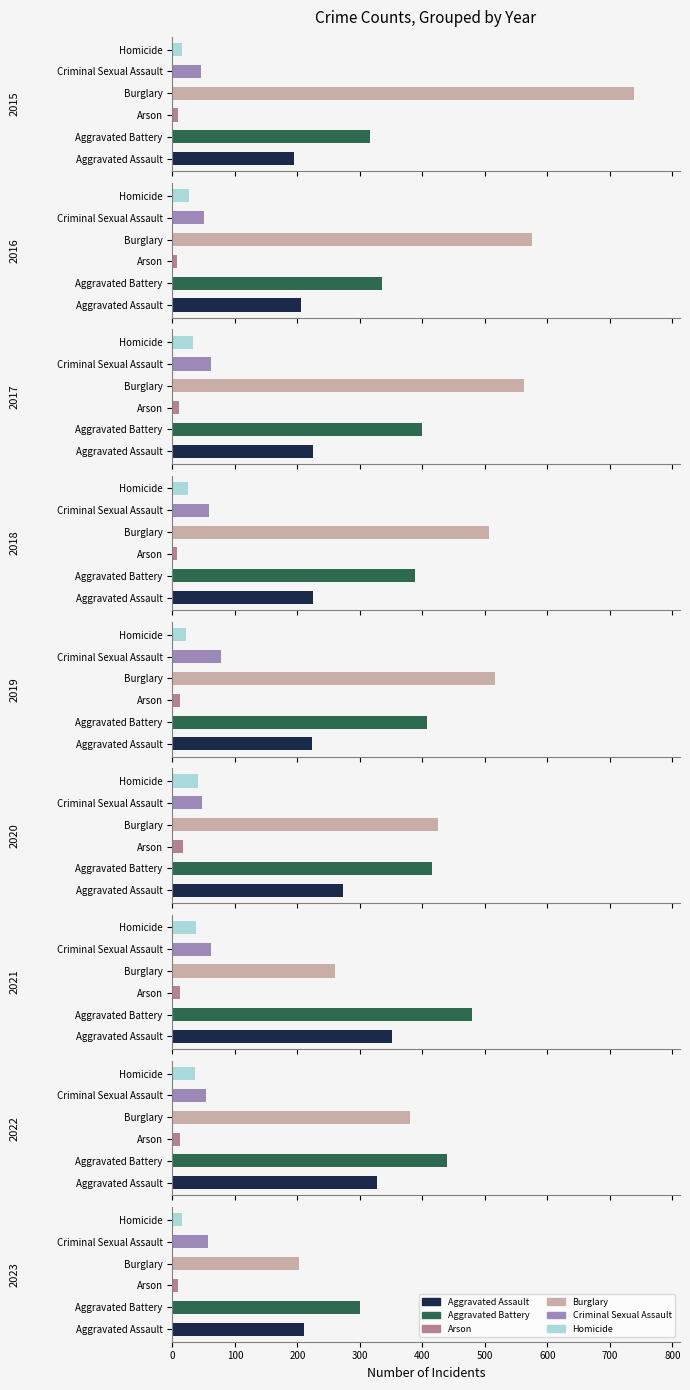

At which category is the sum across all series the highest?

2015